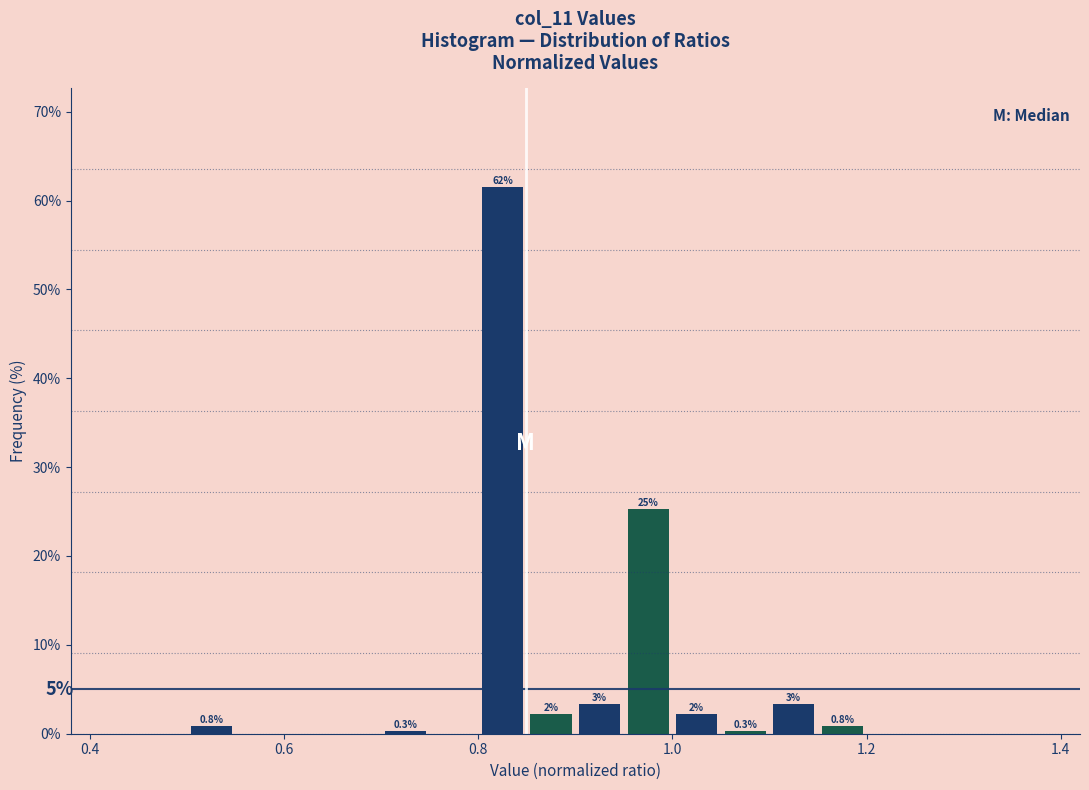

Read against the x-axis, roughly where is the centre of the tallest bar?

0.82